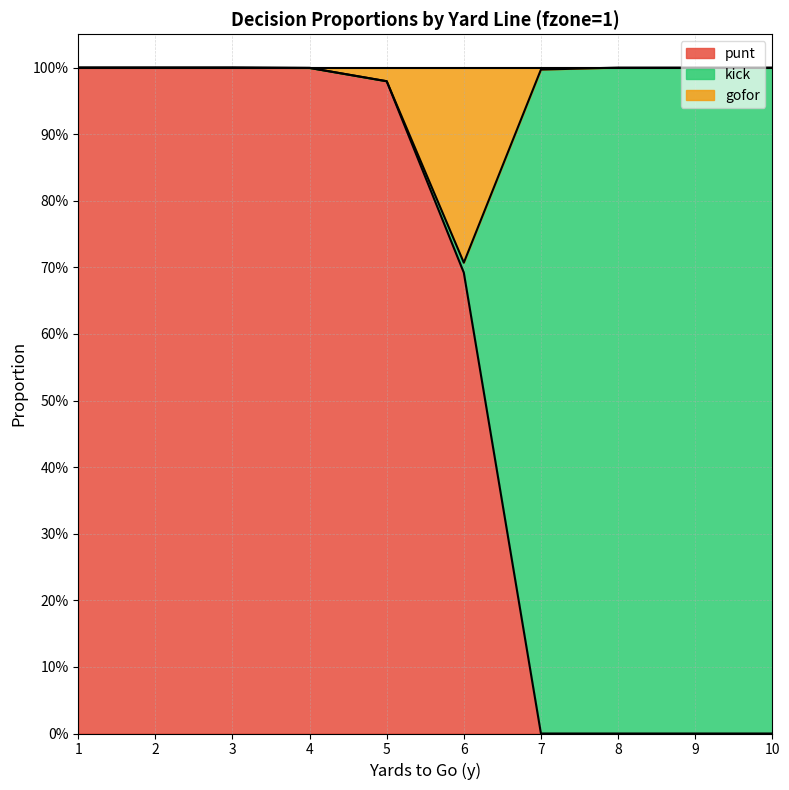

The value of gofor at 7 is 0.2. True or false?

False